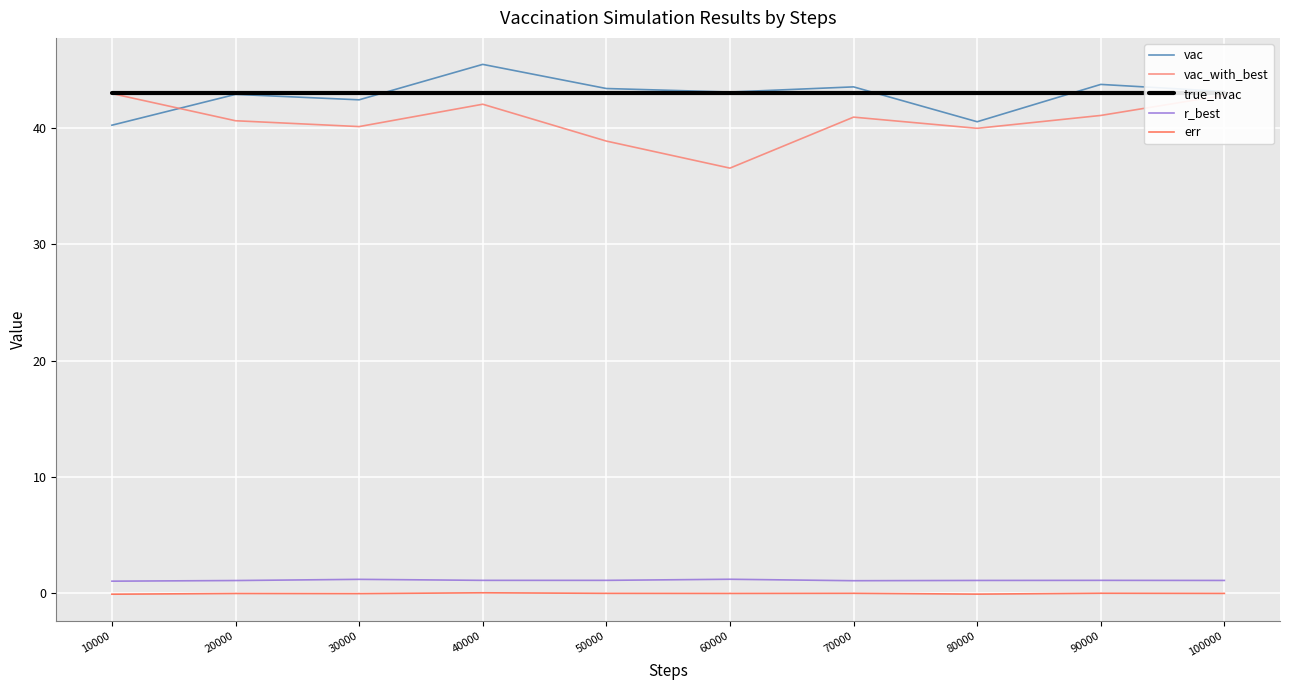

Reading left to right, list all the values displayed in this chart.

vac: 40.2	42.9	42.4	45.5	43.4	43.1	43.5	40.5	43.7	43.1
vac_with_best: 42.9	40.6	40.1	42.0	38.9	36.5	40.9	40.0	41.1	42.8
true_nvac: 43.0	43.0	43.0	43.0	43.0	43.0	43.0	43.0	43.0	43.0
r_best: 1.1	1.1	1.2	1.1	1.1	1.2	1.1	1.1	1.1	1.1
err: -0.1	-0.0	-0.0	0.1	0.0	0.0	0.0	-0.1	0.0	0.0